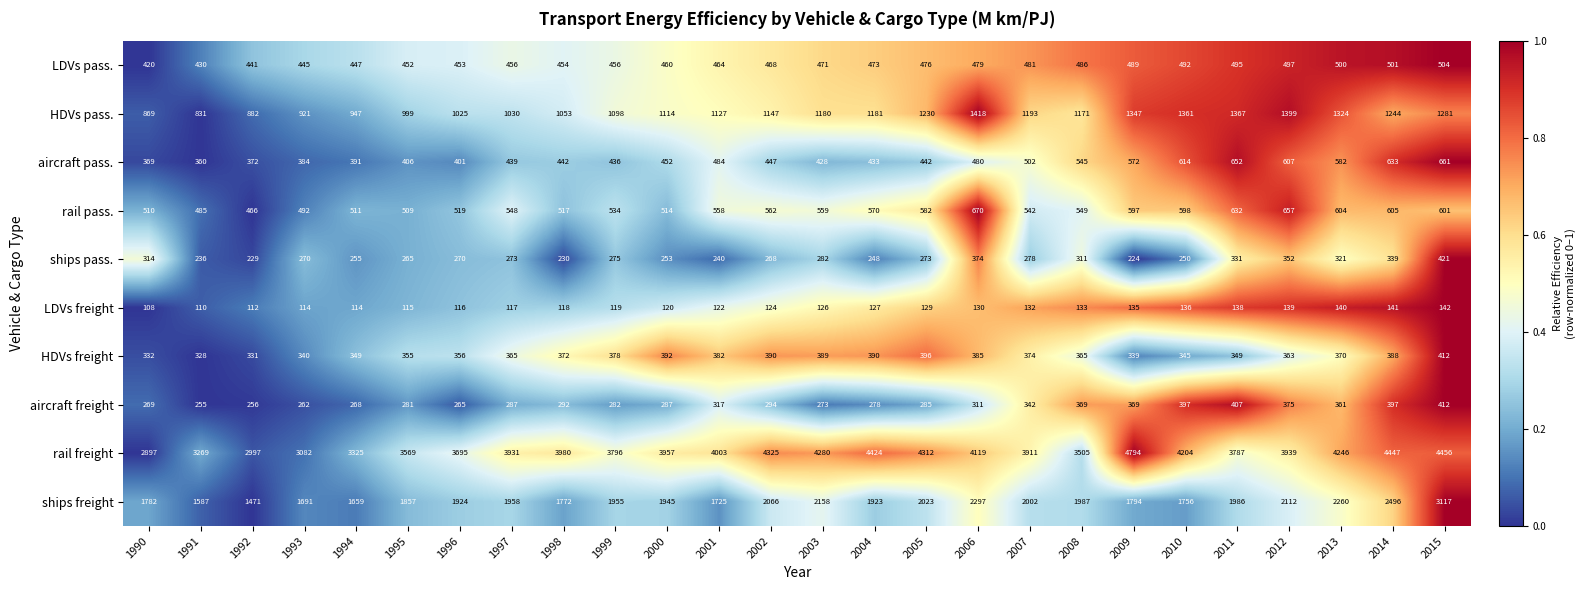

Which series has the largest range (max minus min)?

rail freight